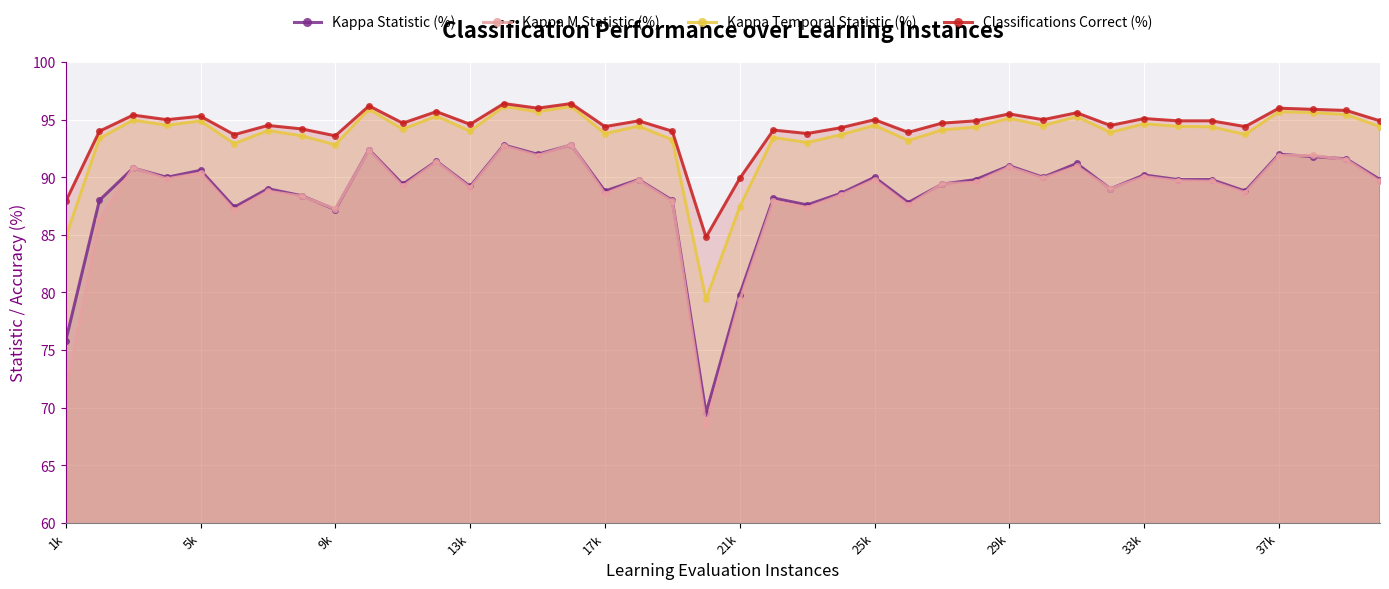

True or false: Kappa Temporal Statistic (%) and Kappa Statistic (%) cross at least once.

False